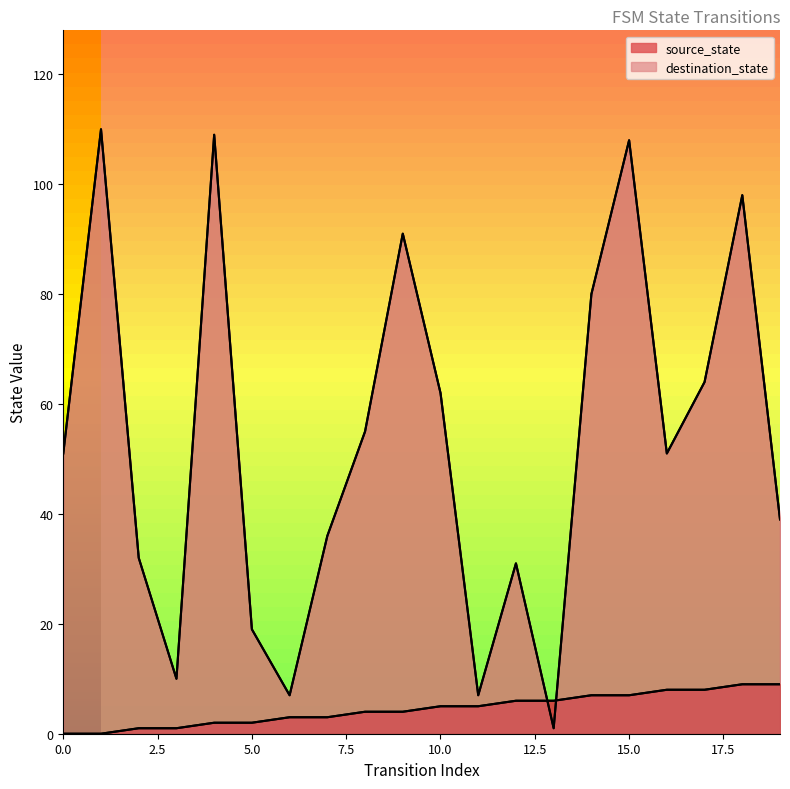

True or false: destination_state and source_state cross at least once.

True